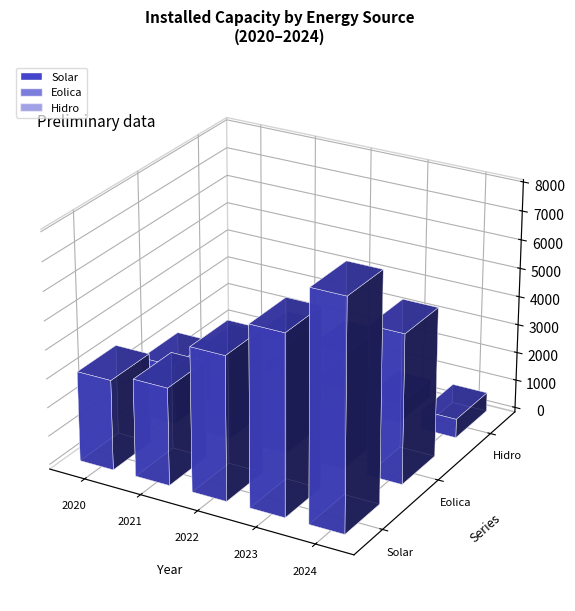

What is the difference between the second highest and minimum values in the Solar series?

3108